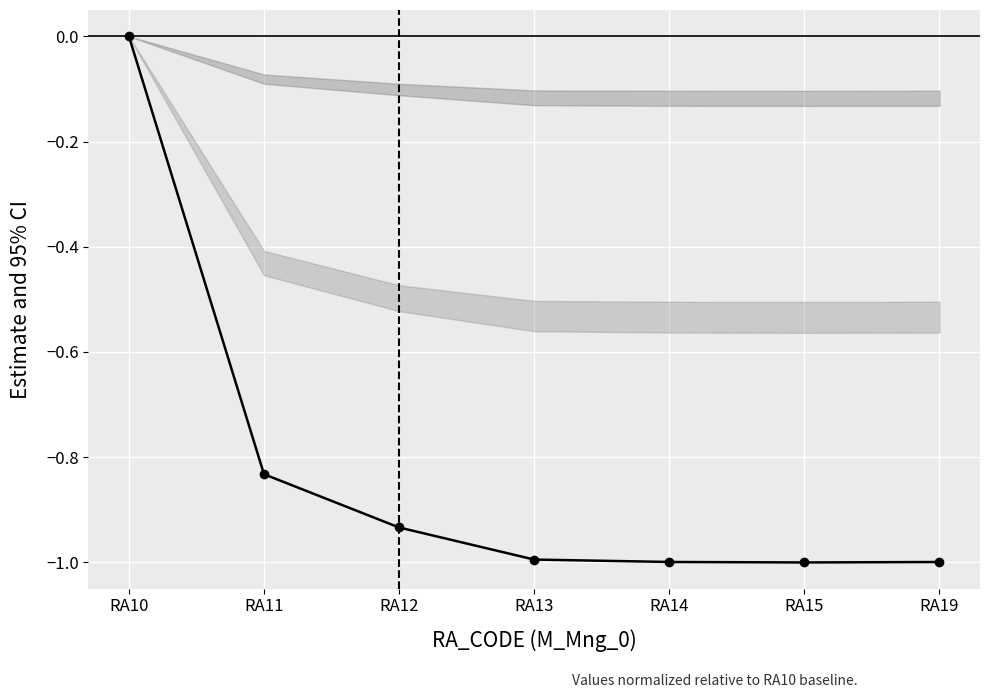

What is the sum of the values at RA13 and RA15?

-2.0